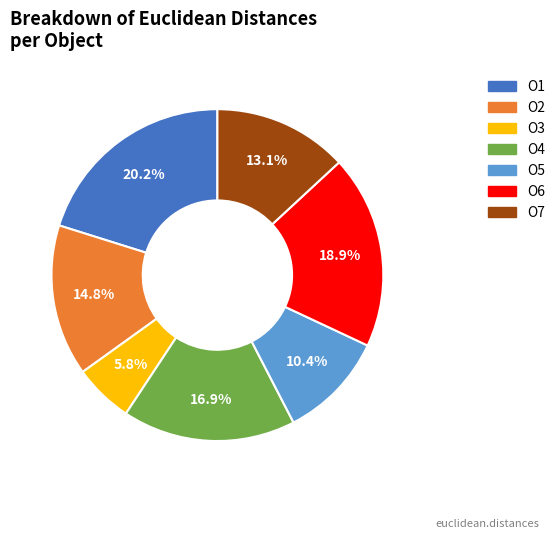

Count the number of slices in the pie.

7